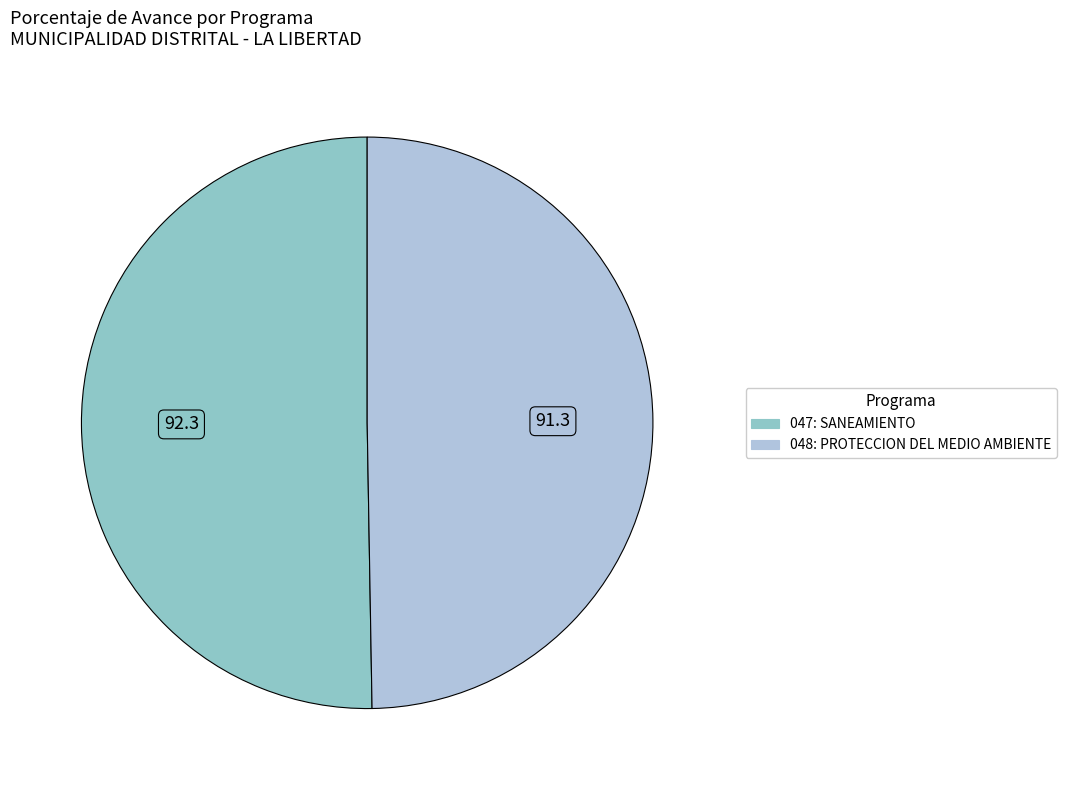

Which category has the biggest portion of the pie?

047: SANEAMIENTO